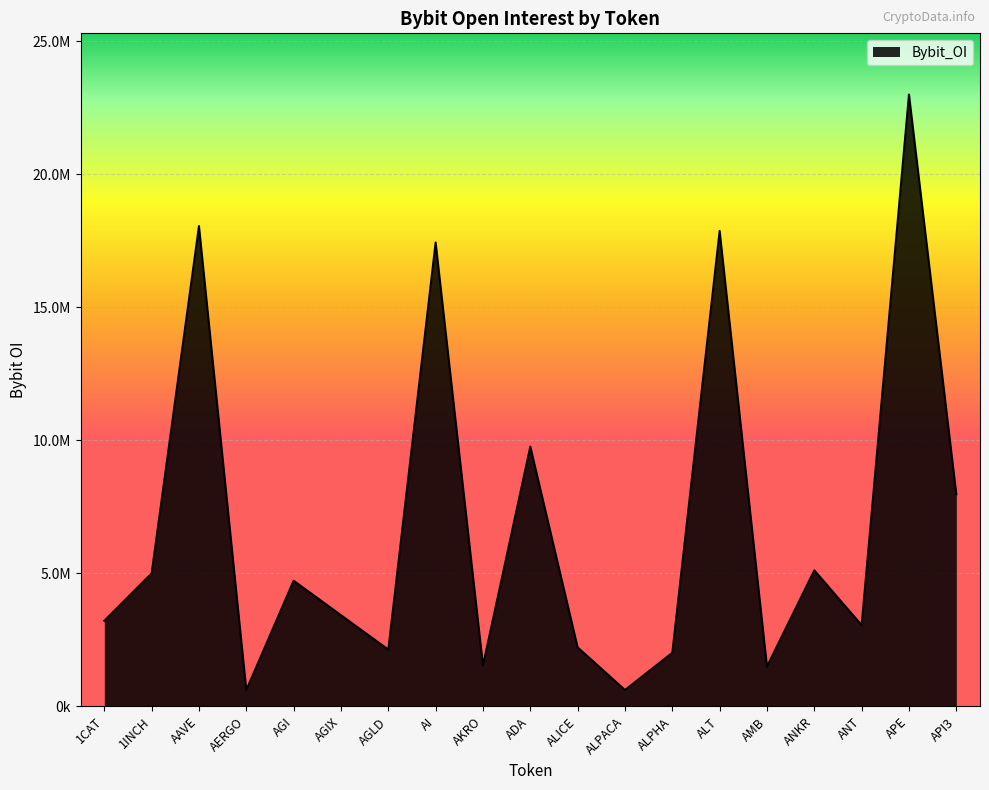

What is the greatest value displayed?

23002191